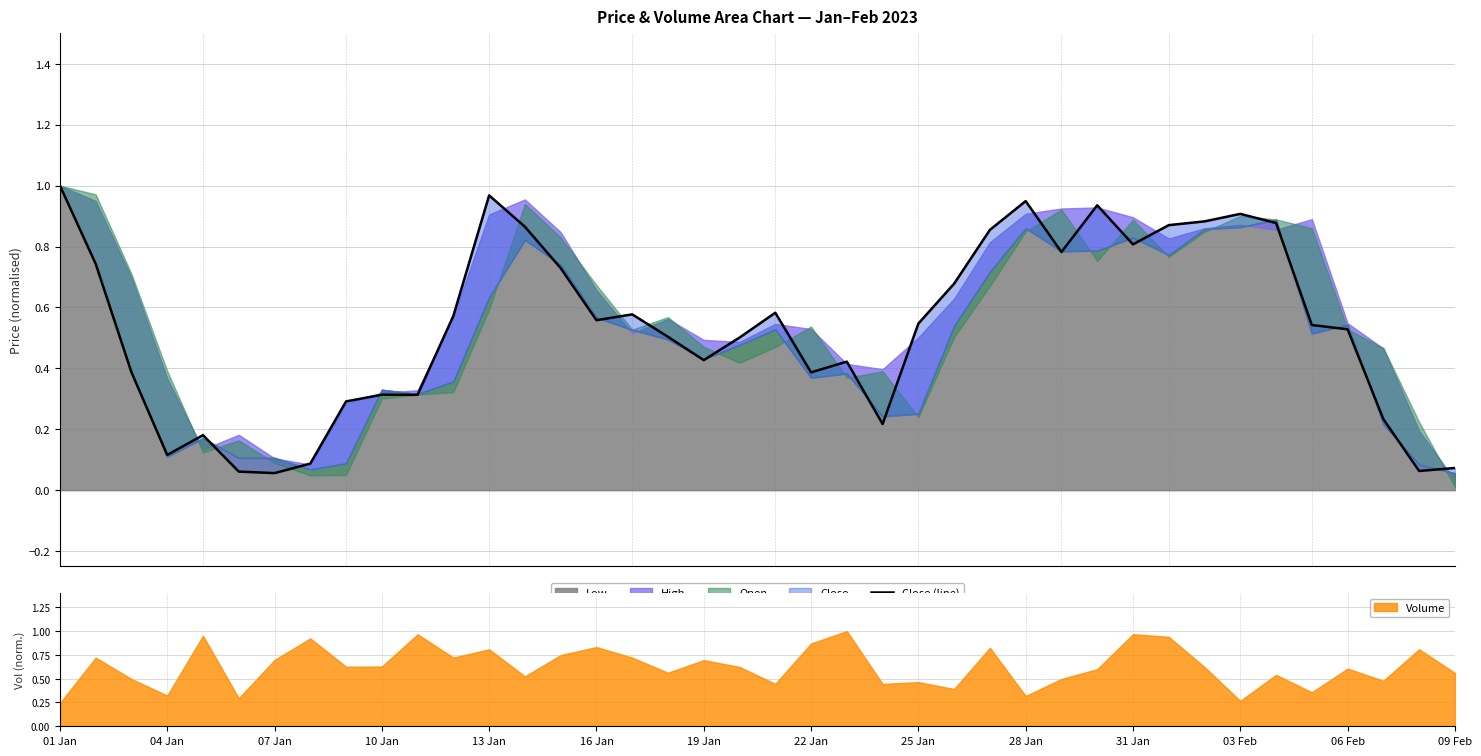

The Volume series shows 0.2 at 10 Jan. True or false?

False